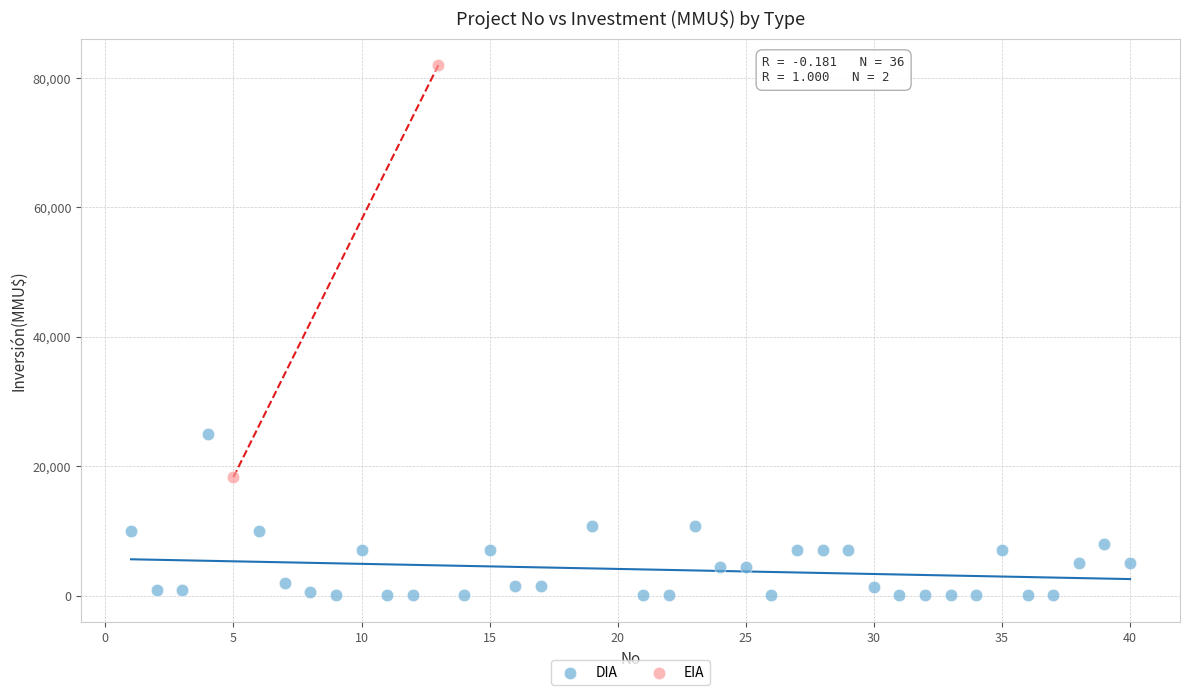

What are all the series names shown in the legend?

DIA, EIA